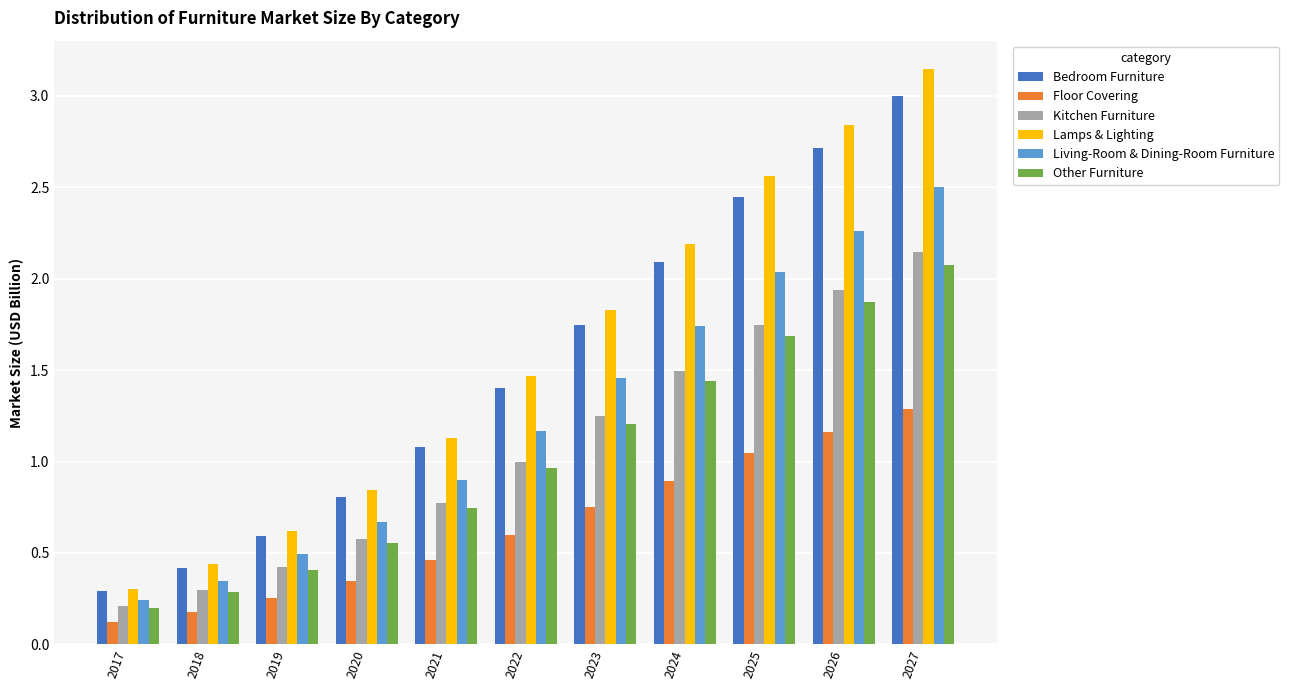

What is the minimum value shown in the chart?

0.1